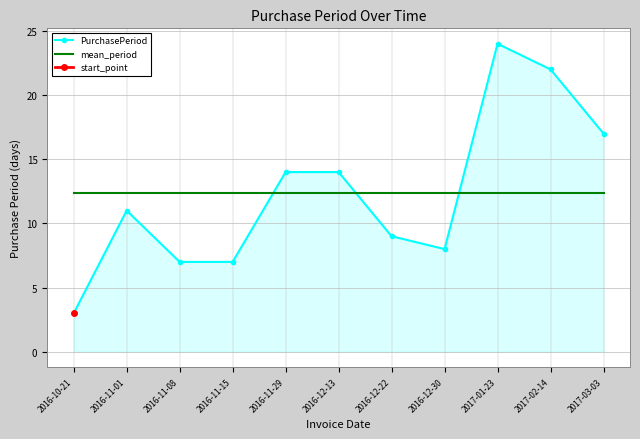

Which category has the highest value in the mean_period series?

2016-10-21